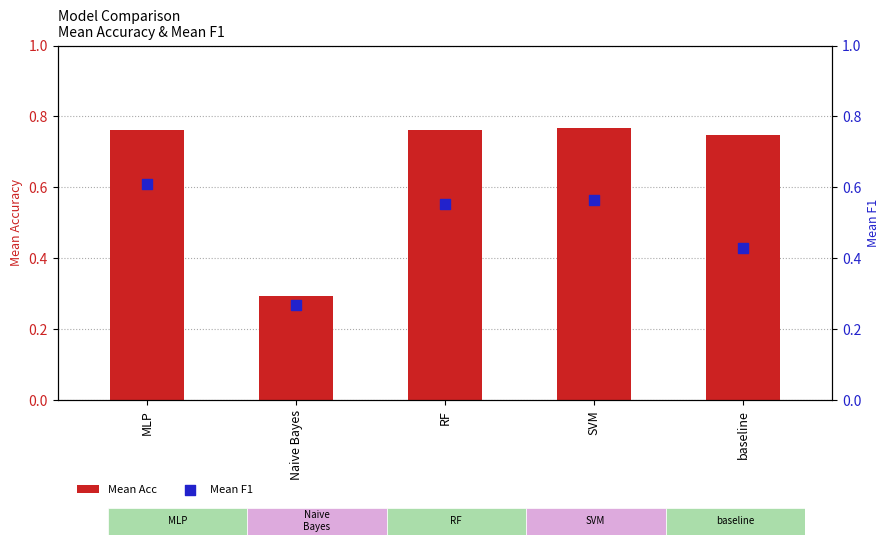

What are all the series names shown in the legend?

Mean Acc, Mean F1